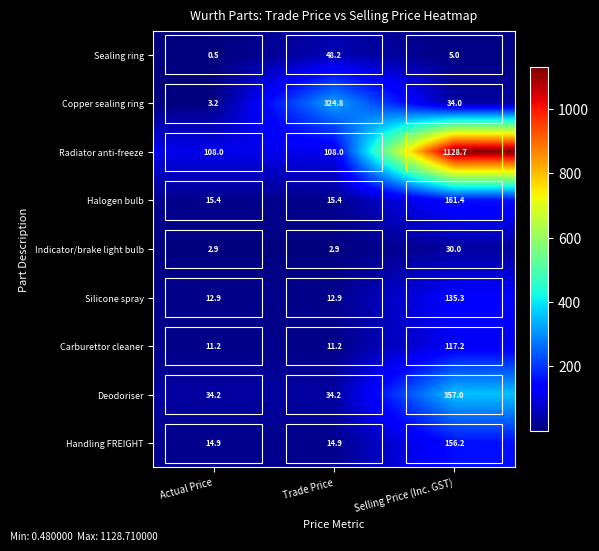

Where is Copper sealing ring nearest to the value 164?

Selling Price (Inc. GST)